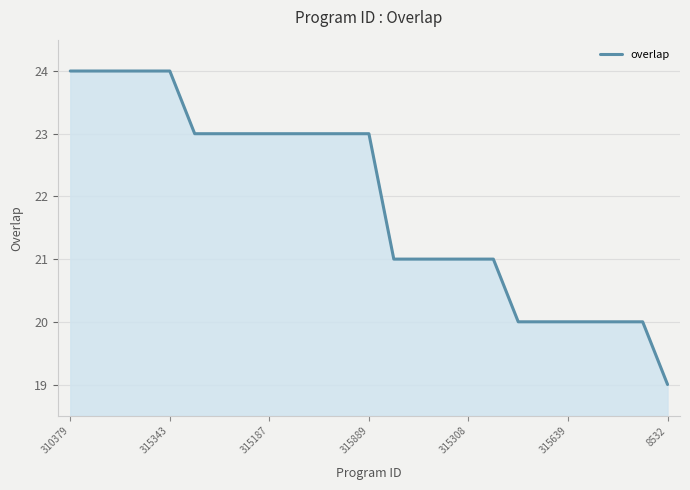

What is the average value?

22